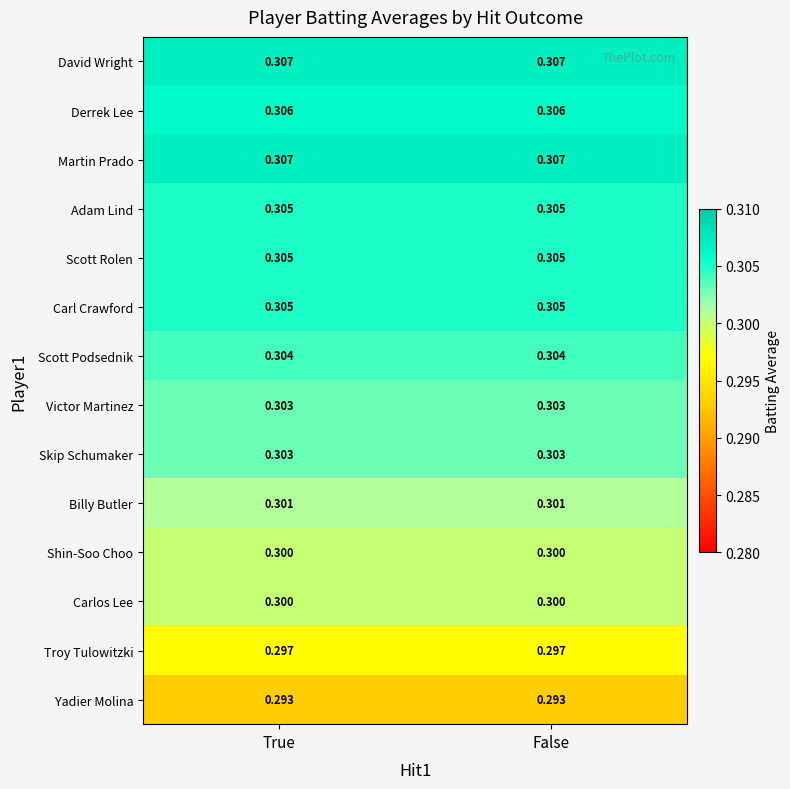

How many categories are shown in the chart?

2